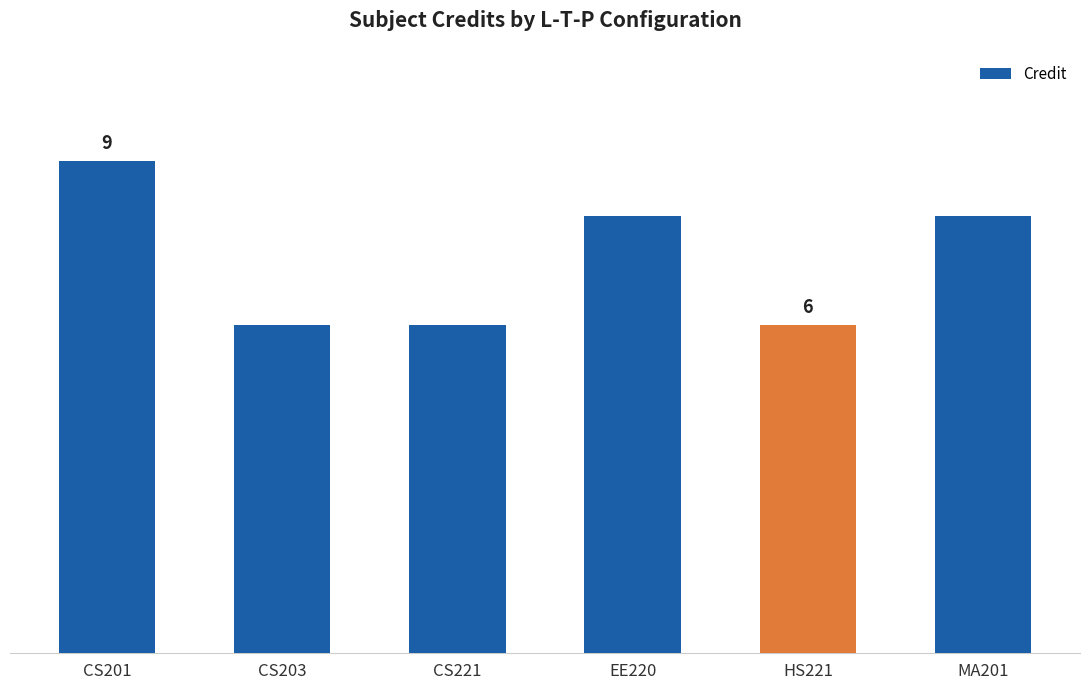

Which has a higher value, MA201 or CS201?

CS201